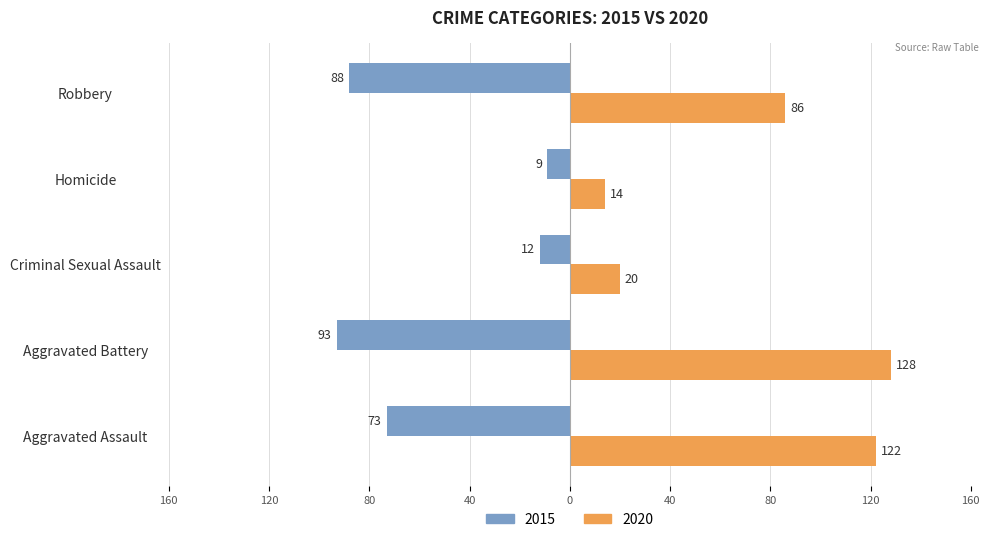

What is the maximum value shown in the chart?

128